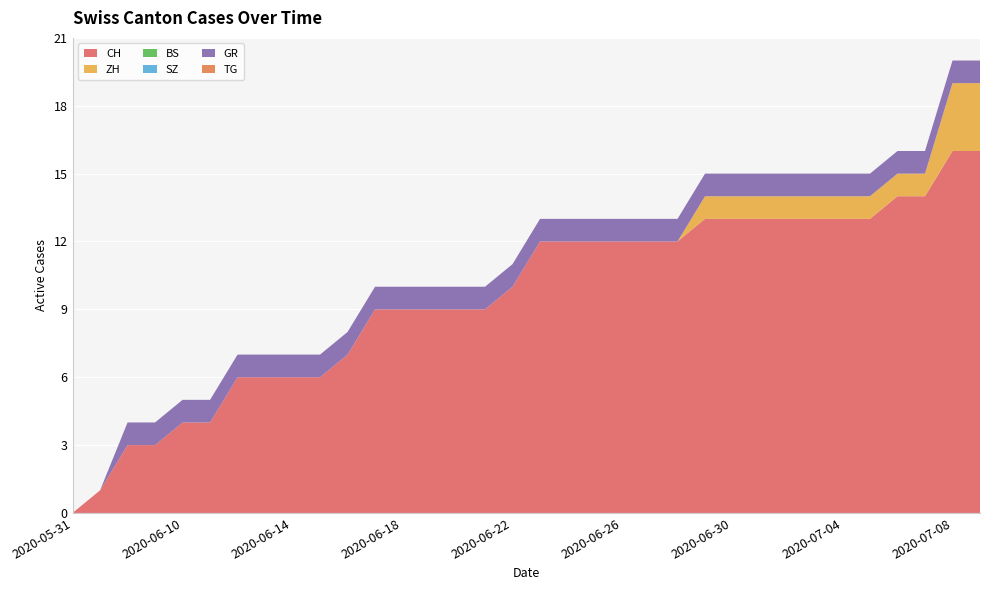

Reading left to right, list all the values displayed in this chart.

CH: 0	1	3	3	4	4	6	6	6	6	7	9	9	9	9	9	10	12	12	12	12	12	12	13	13	13	13	13	13	13	14	14	16	16
ZH: 0	0	0	0	0	0	0	0	0	0	0	0	0	0	0	0	0	0	0	0	0	0	0	1	1	1	1	1	1	1	1	1	3	3
BS: 0	0	0	0	0	0	0	0	0	0	0	0	0	0	0	0	0	0	0	0	0	0	0	0	0	0	0	0	0	0	0	0	0	0
SZ: 0	0	0	0	0	0	0	0	0	0	0	0	0	0	0	0	0	0	0	0	0	0	0	0	0	0	0	0	0	0	0	0	0	0
GR: 0	0	1	1	1	1	1	1	1	1	1	1	1	1	1	1	1	1	1	1	1	1	1	1	1	1	1	1	1	1	1	1	1	1
TG: 0	0	0	0	0	0	0	0	0	0	0	0	0	0	0	0	0	0	0	0	0	0	0	0	0	0	0	0	0	0	0	0	0	0